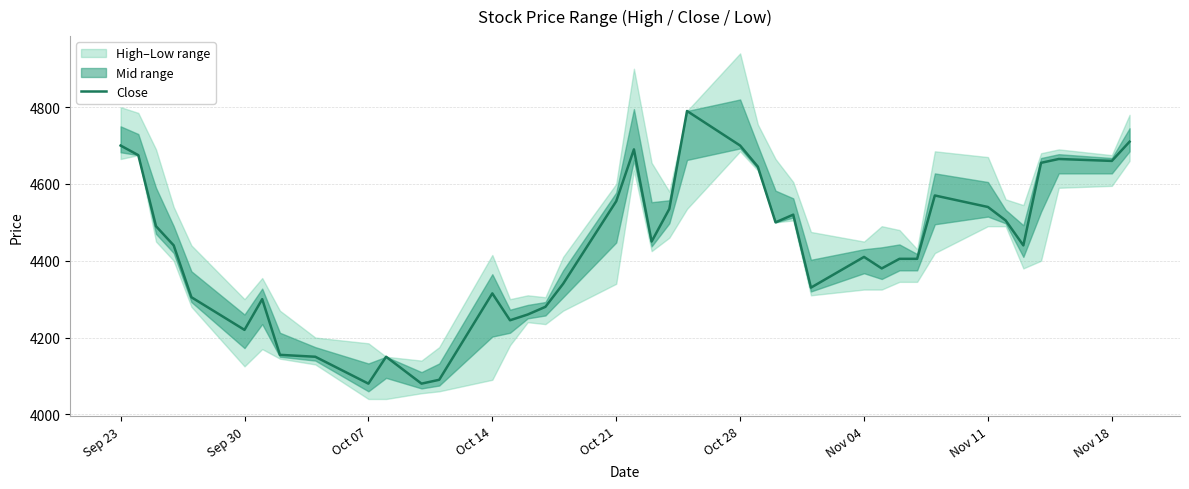

The Close series shows 4220 at Sep 30. True or false?

True